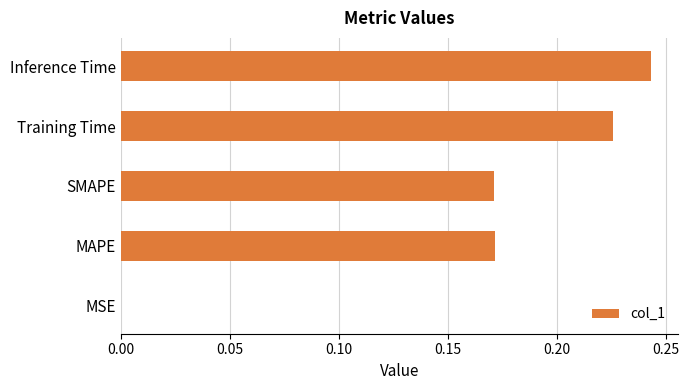

At which category does the chart reach its peak across all series?

Inference Time